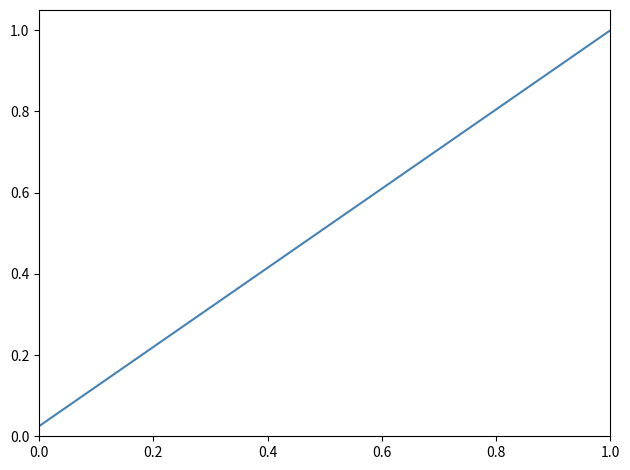

How many lines are shown in the chart?

1